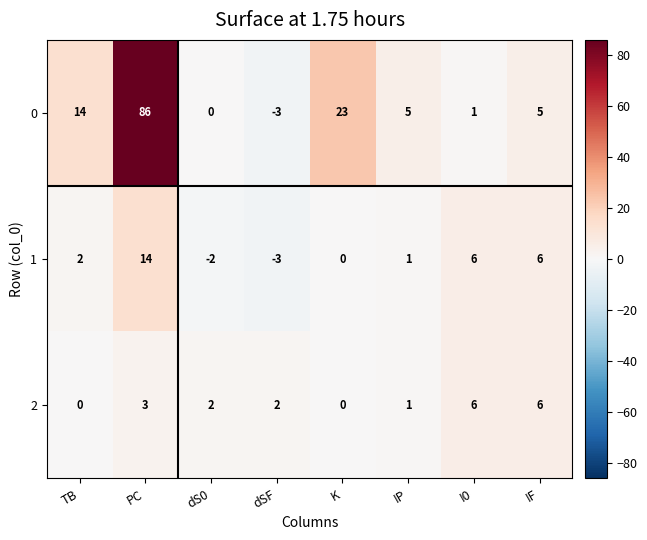

Which label corresponds to the smallest value in the chart?

dSF